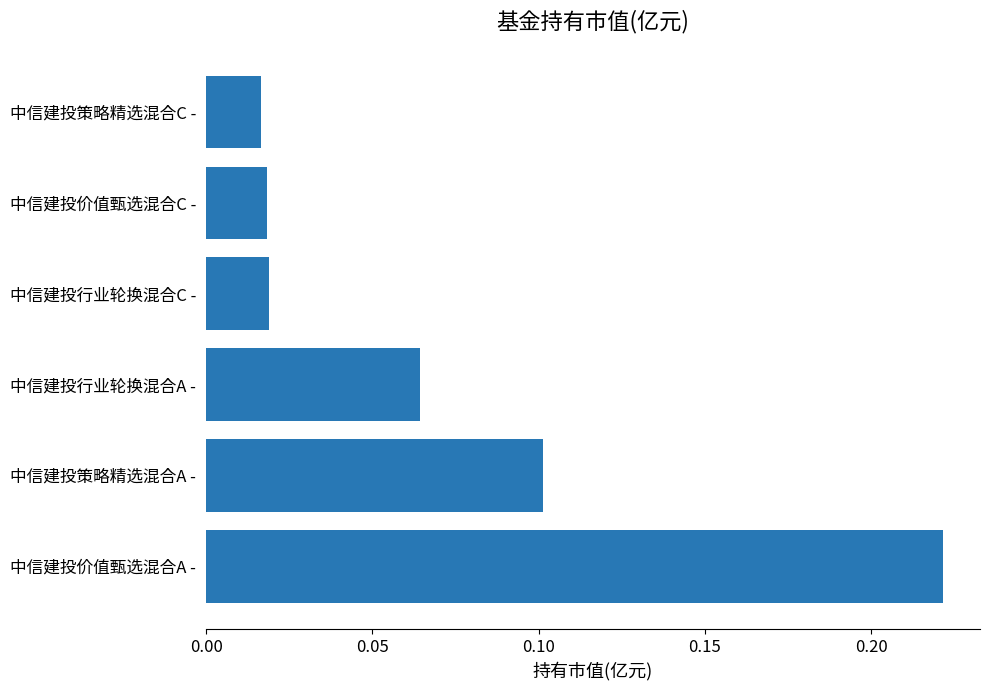

The chart shows a value of 0.1 at 中信建投行业轮换混合A -. True or false?

True